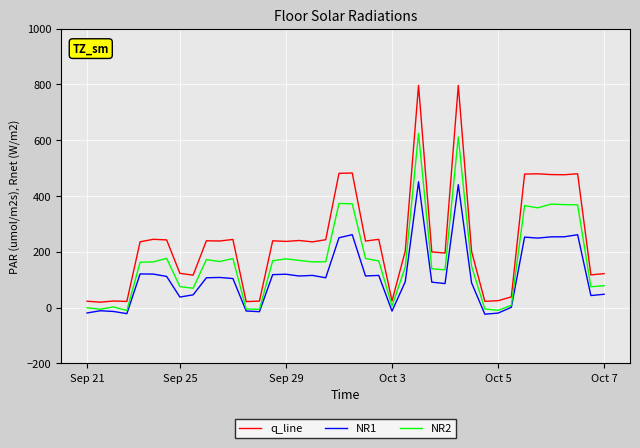

Rank the series by their maximum value, from highest to lowest.

q_line, NR2, NR1